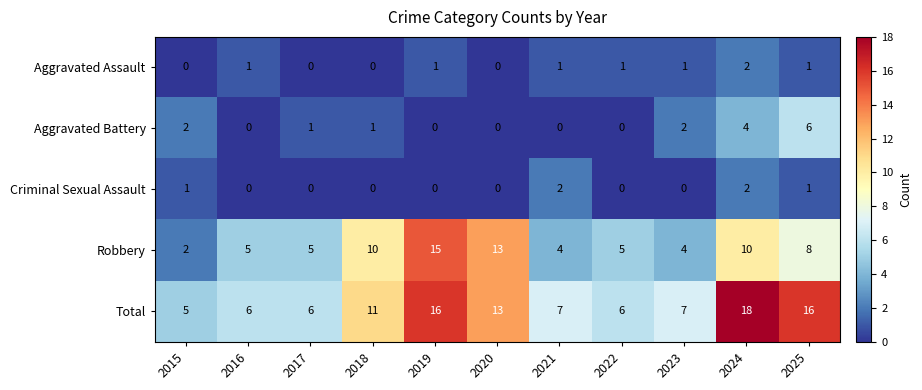

Between 2017 and 2021, which series saw the biggest shift?

Criminal Sexual Assault